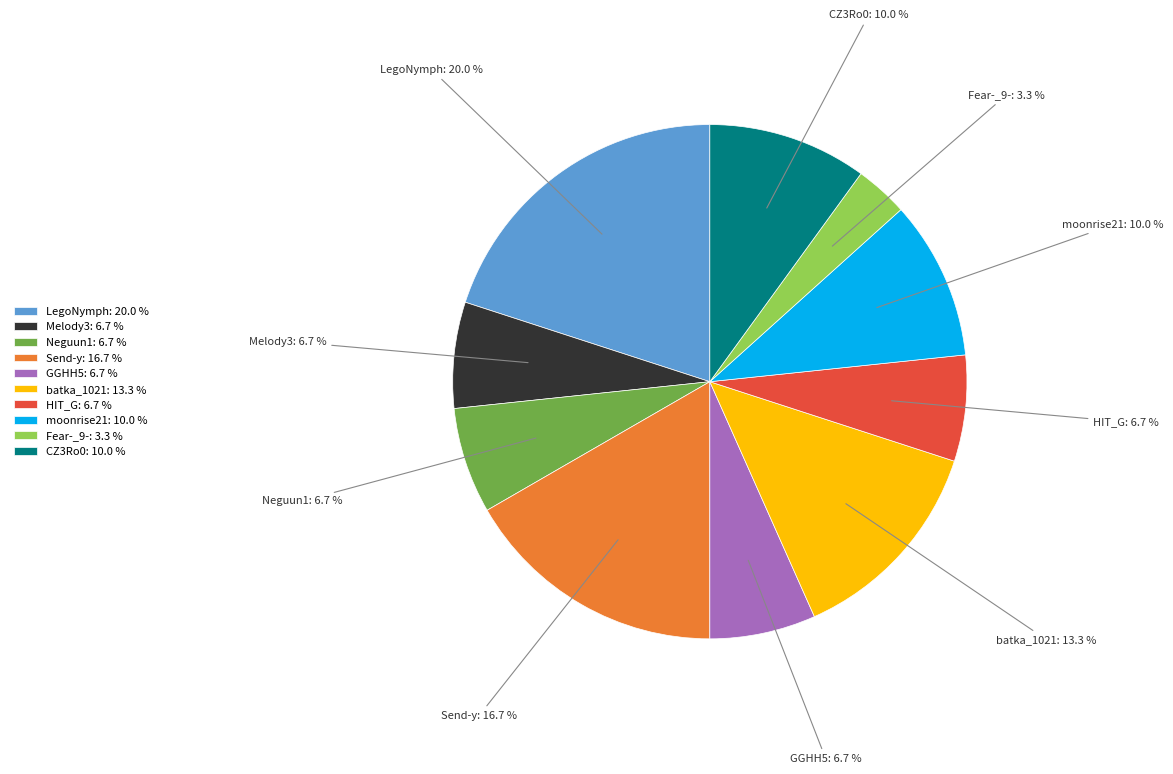

Does Neguun1 represent more than half of the total?

No